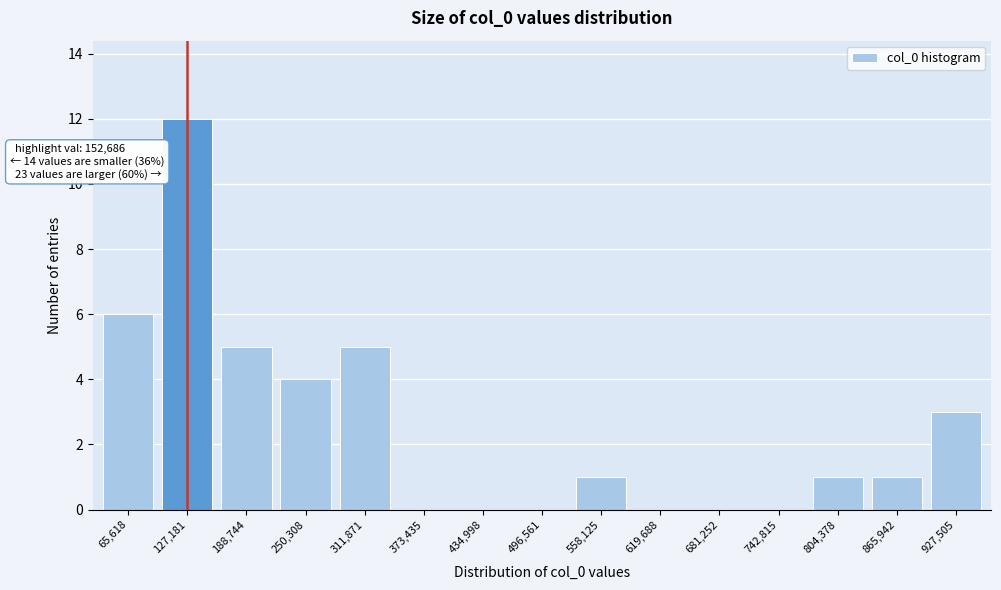

Reading left to right, list all the values displayed in this chart.

65,618=6	127,181=12	188,744=5	250,308=4	311,871=5	373,435=0	434,998=0	496,561=0	558,125=1	619,688=0	681,252=0	742,815=0	804,378=1	865,942=1	927,505=3